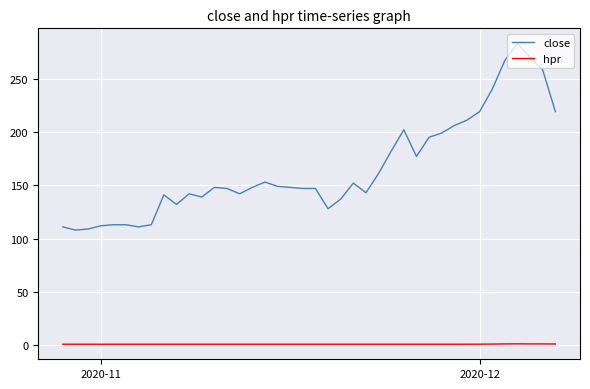

Which series has the largest range (max minus min)?

close